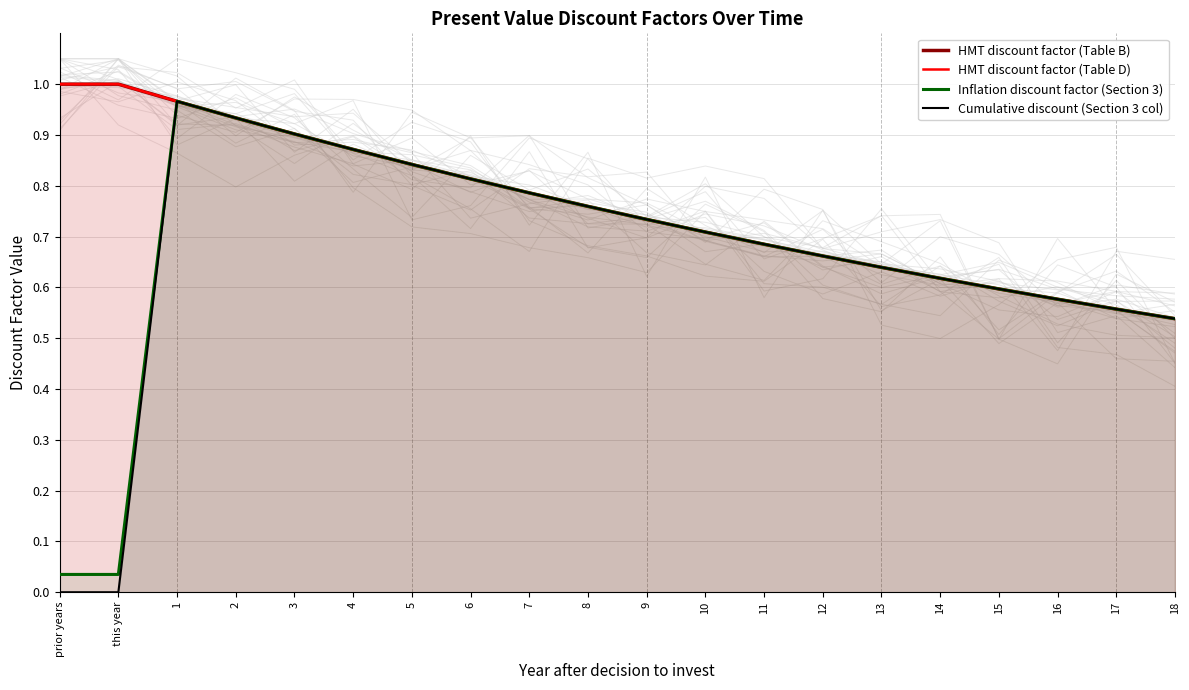

List the labels in order of Cumulative discount (Section 3 col) value, smallest first.

prior years, this year, 18, 17, 16, 15, 14, 13, 12, 11, 10, 9, 8, 7, 6, 5, 4, 3, 2, 1